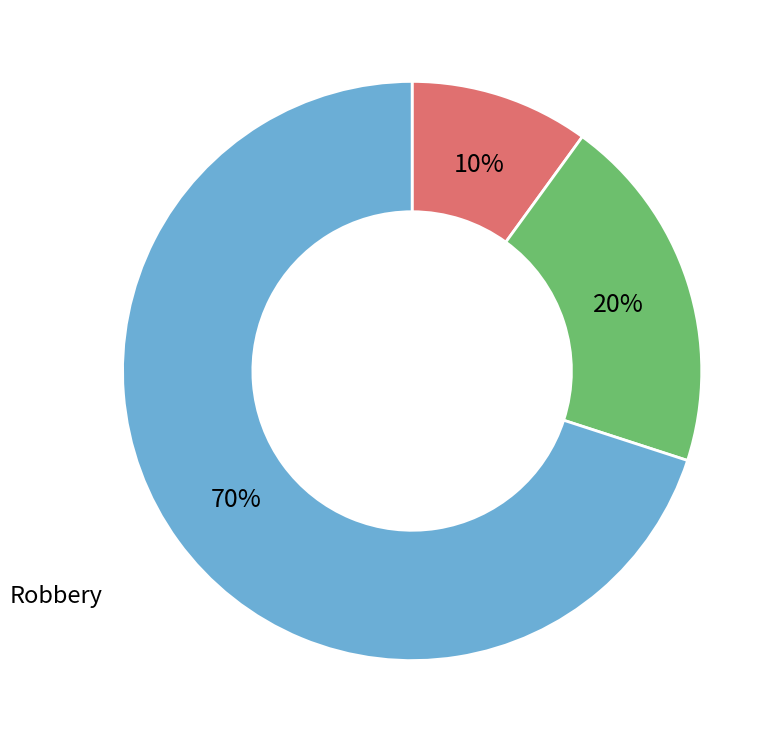

Is there a majority slice in this chart?

Yes